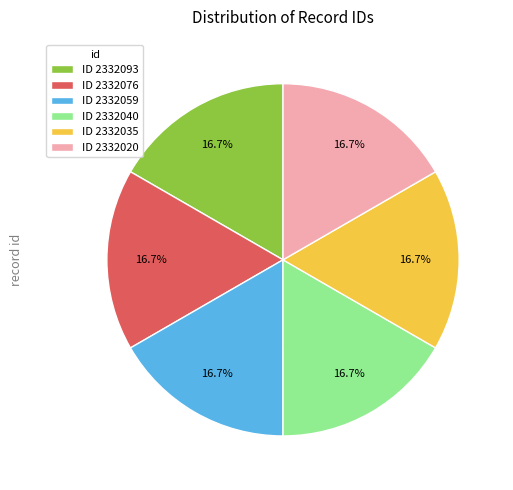

Combined, do ID 2332059 and ID 2332093 account for over 50%?

No